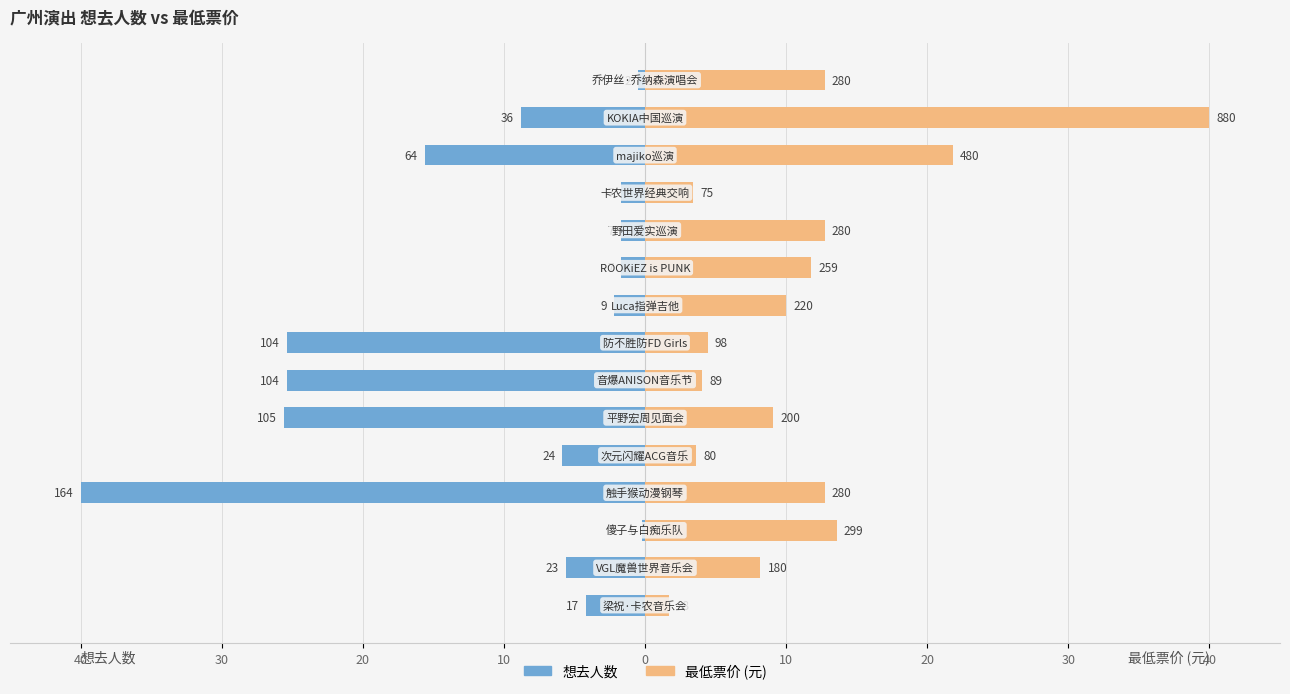

How many bars are there in each group?

2